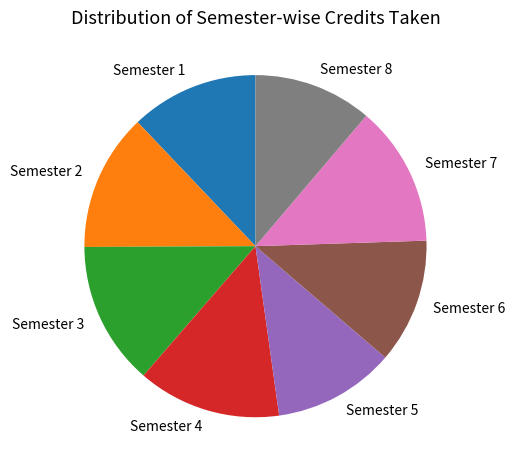

Is the sum of Semester 5 and Semester 8 greater than half?

No